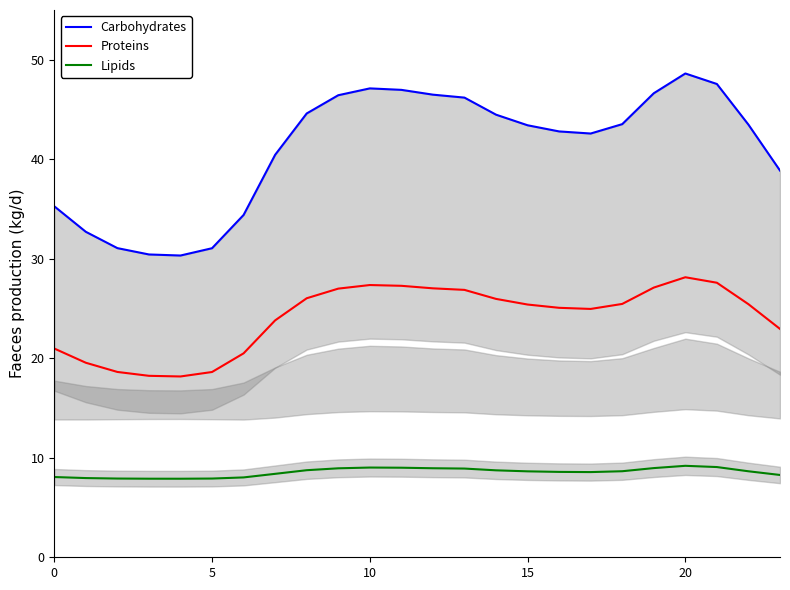

Between 21 and 15, which is larger?

21